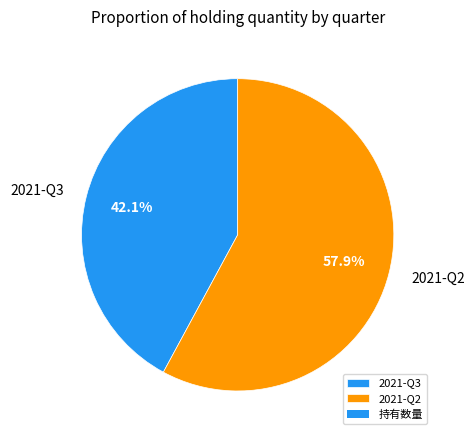

To the nearest percent, what is the average slice percentage?

50%